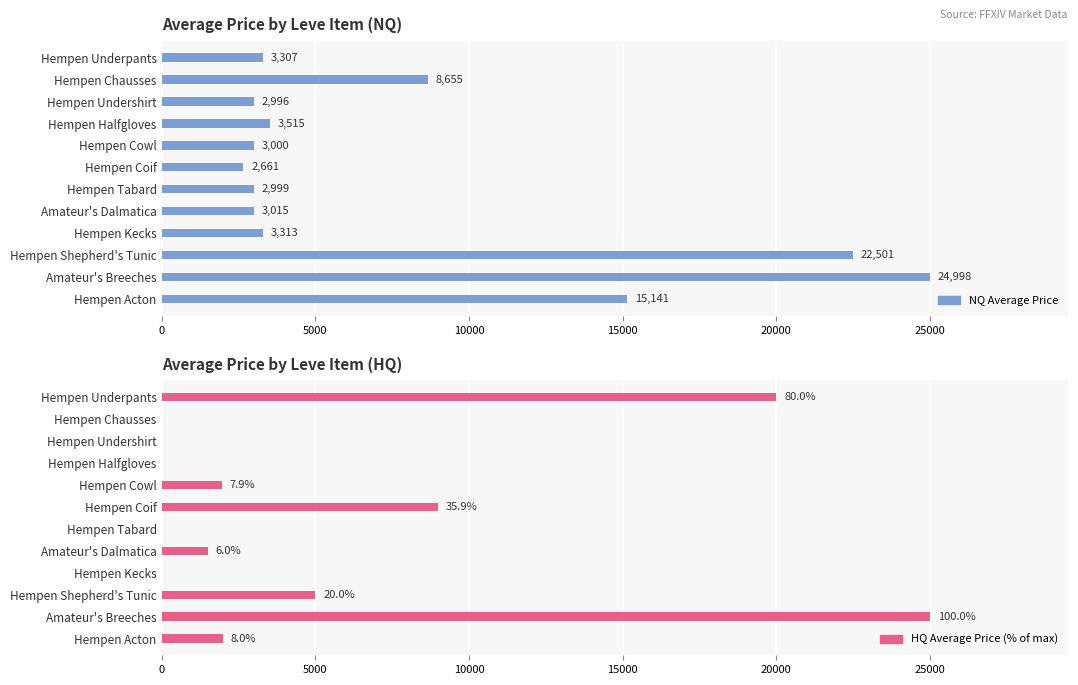

What are all the series names shown in the legend?

NQ Average Price, HQ Average Price (% of max)